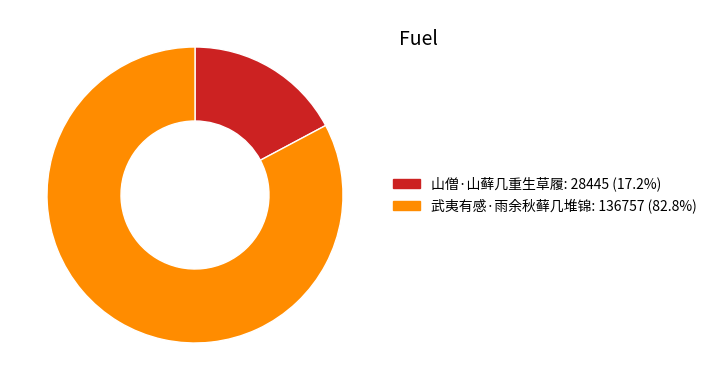

Is 山僧·山藓几重生草履 the majority of the pie?

No